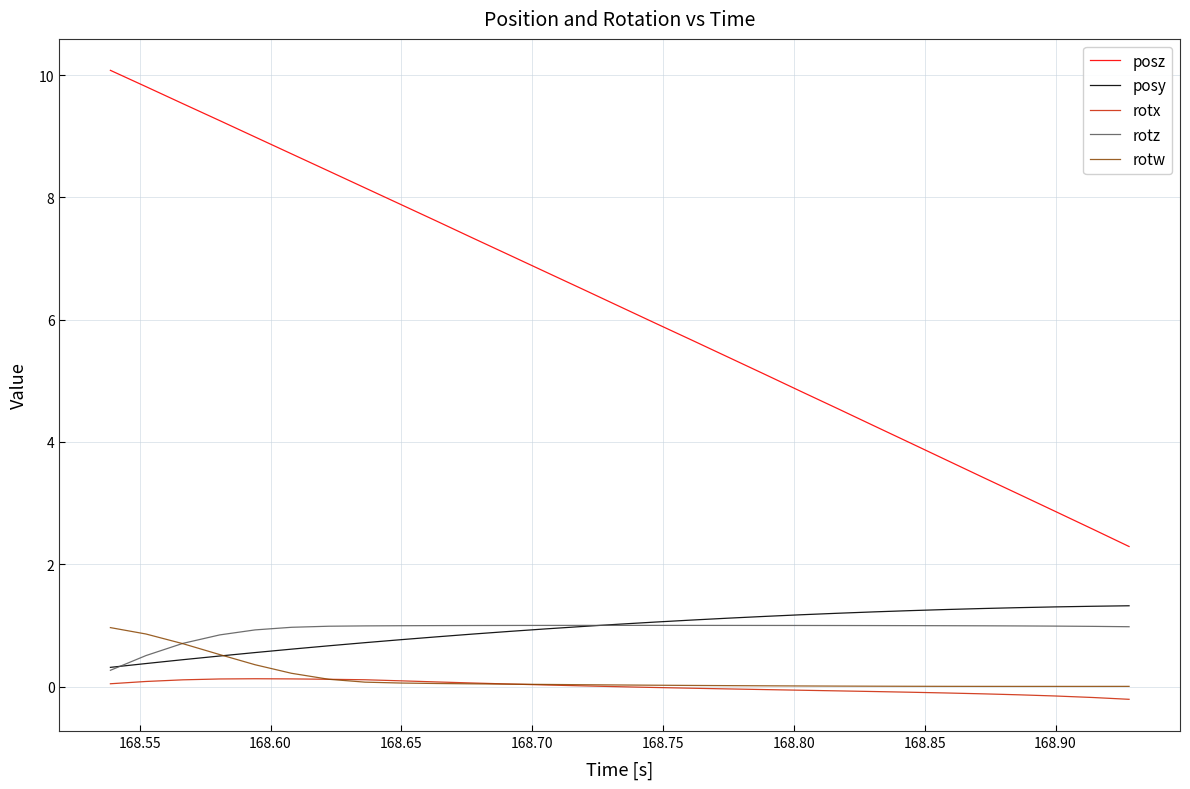

True or false: rotw and posz cross at least once.

False